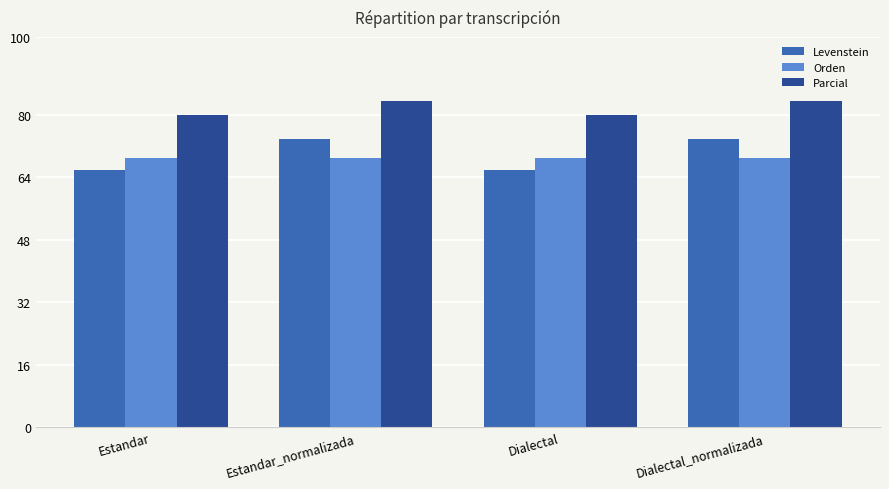

The value of Parcial at Dialectal is 48.2. True or false?

False